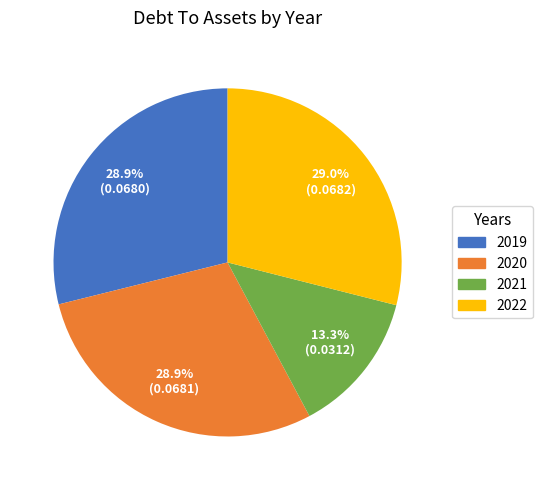

What percentage is the 2019 slice, to the nearest percent?

29%